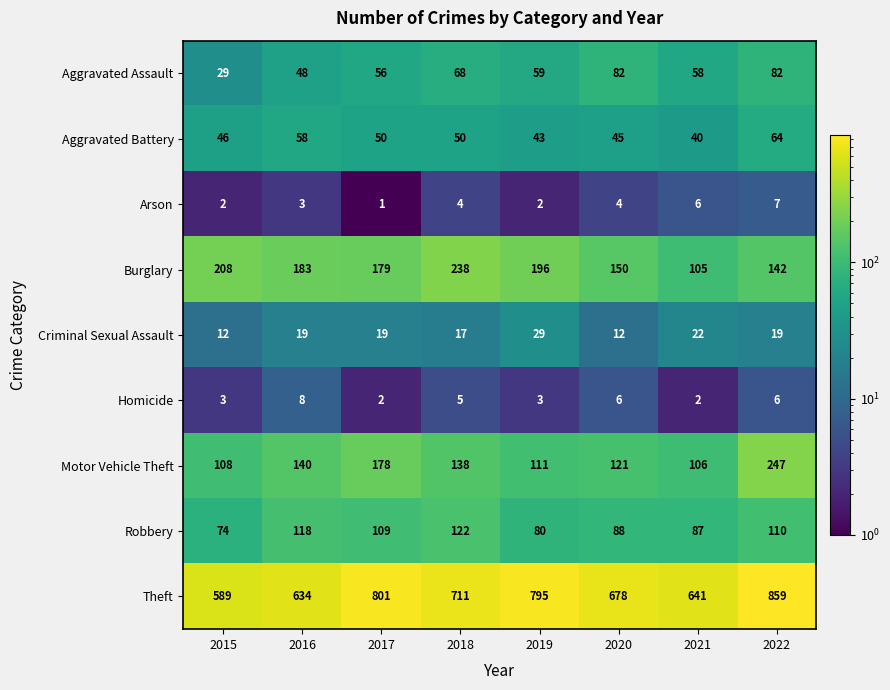

True or false: Aggravated Assault has a value of 73 at 2016.

False